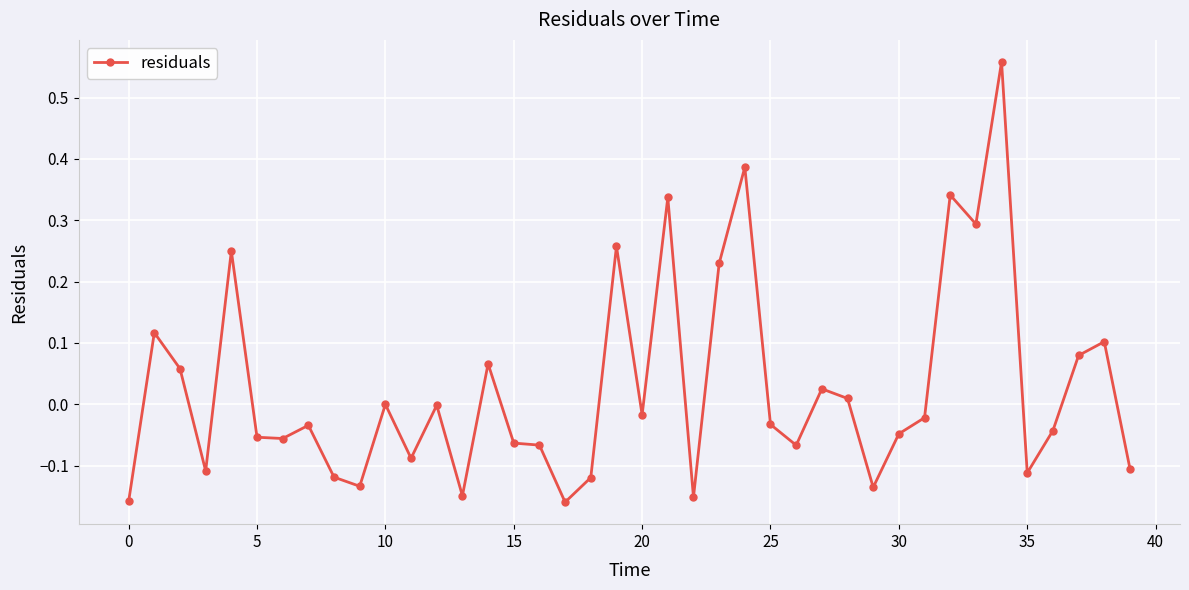

What is the sum of all values?

1.1